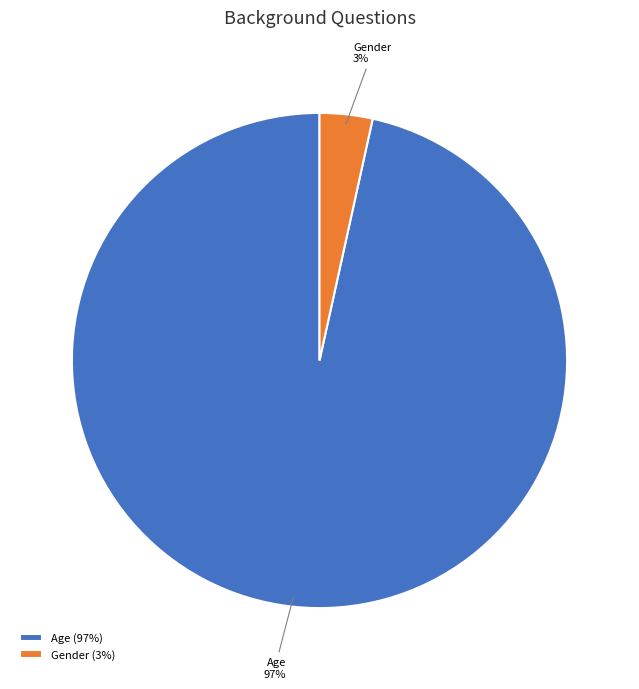

Is there a majority slice in this chart?

Yes